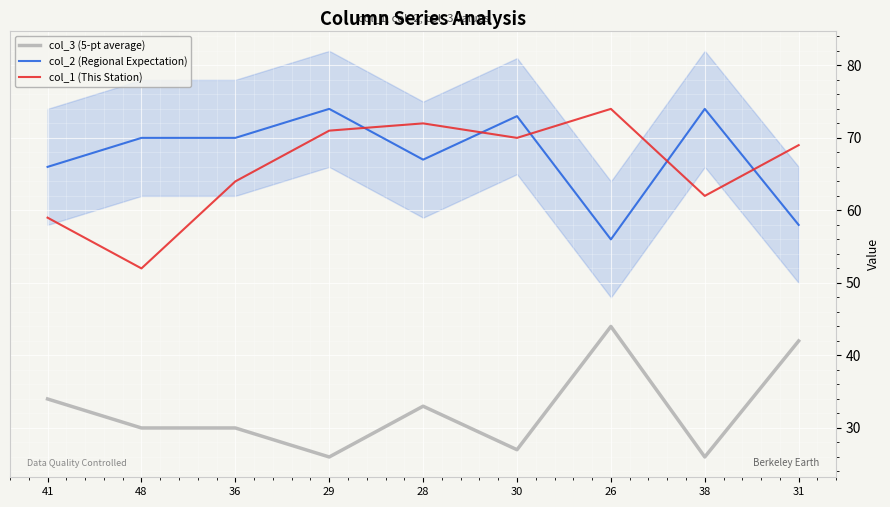

The value of col_2 (Regional Expectation) at 48 is 70. True or false?

True